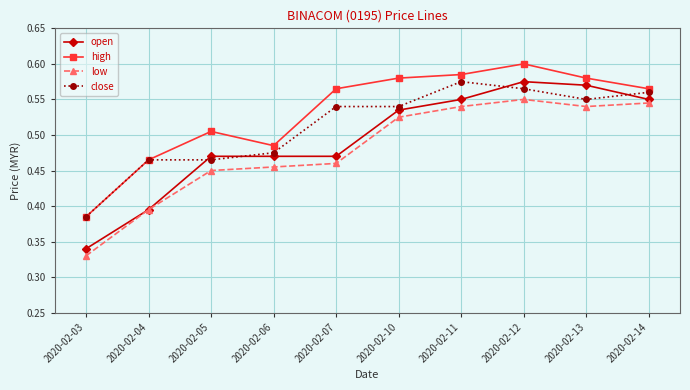

What is the difference between the maximum and second lowest values in the low series?

0.2